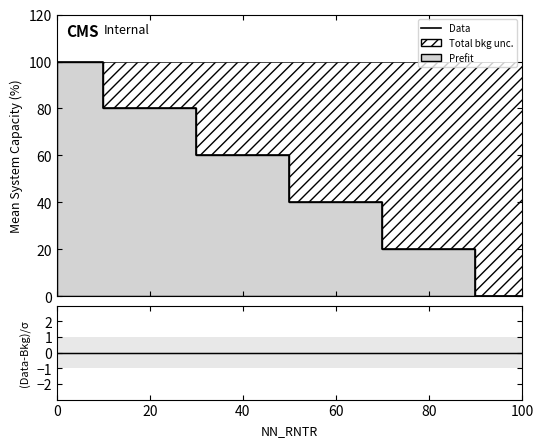

True or false: there are more than 2 points higher than both neighbors.

False